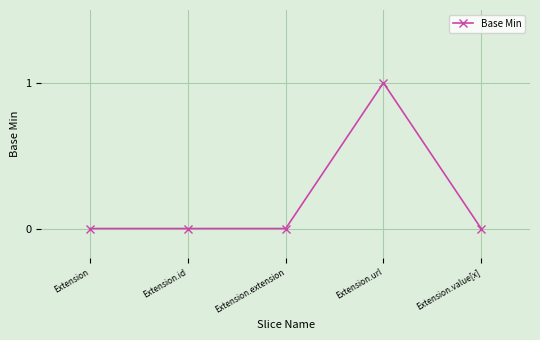

What is the change in value from Extension.extension to Extension.url?

+1